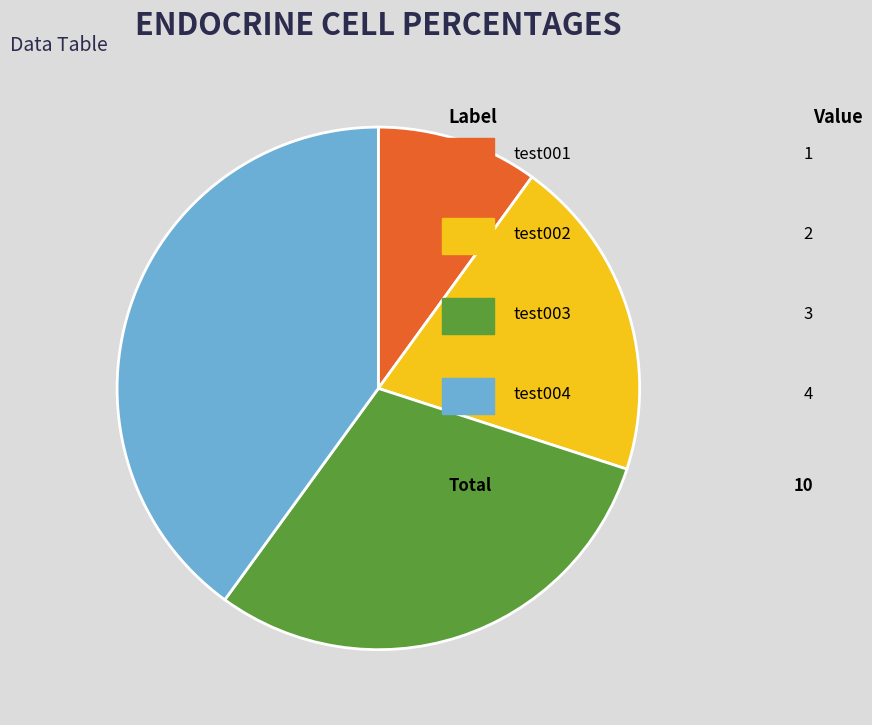

Count the number of slices in the pie.

4